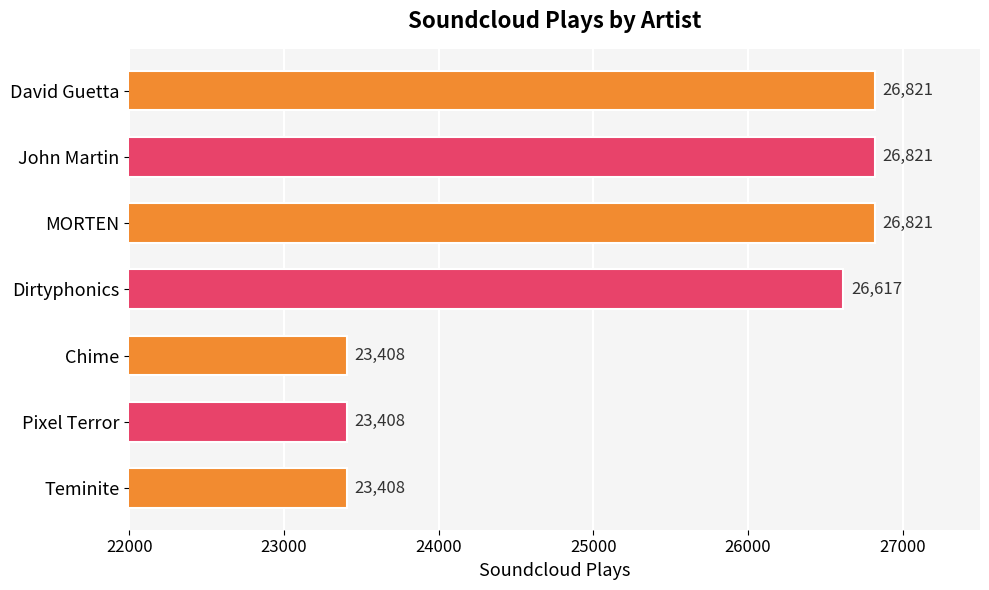

What is the label of the 1st bar from the top?

David Guetta